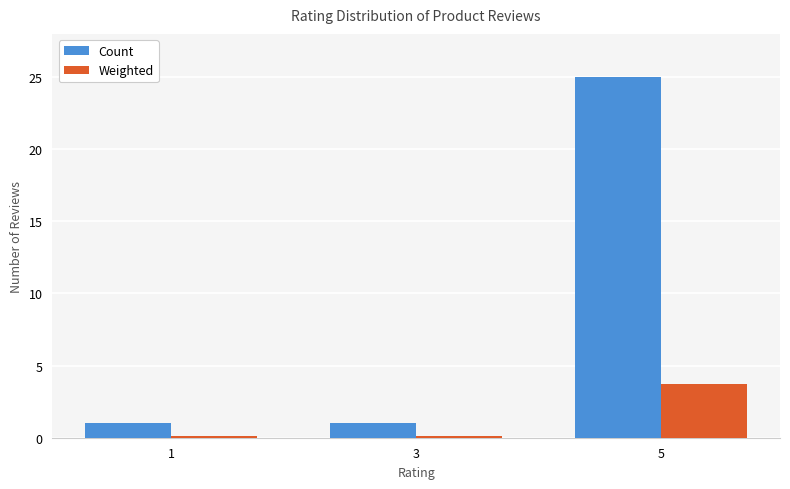

At 3, list the series in order from largest to smallest.

Count, Weighted